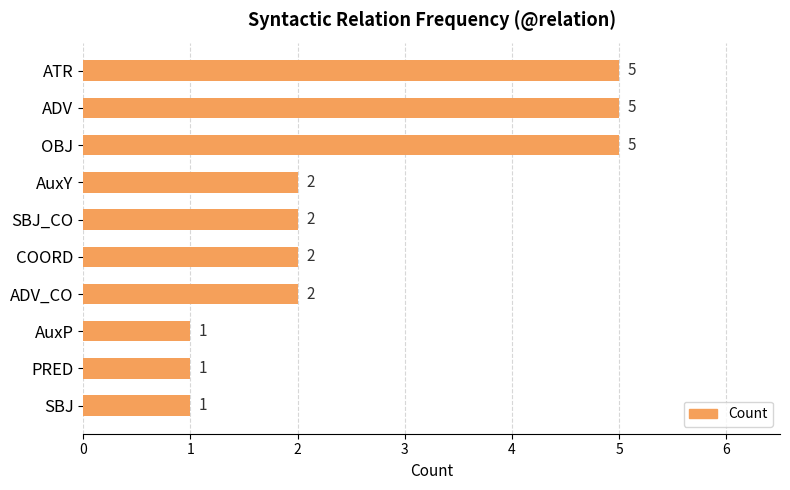

What is the difference between the maximum and minimum values?

4